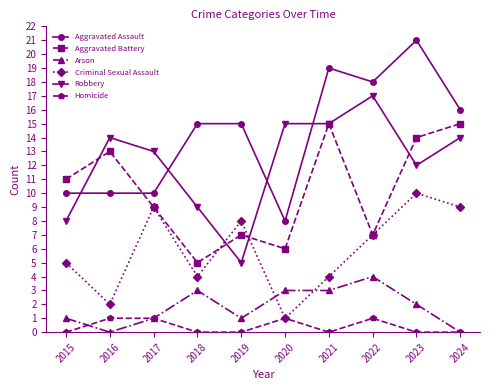

What are all the series names shown in the legend?

Aggravated Assault, Aggravated Battery, Arson, Criminal Sexual Assault, Robbery, Homicide